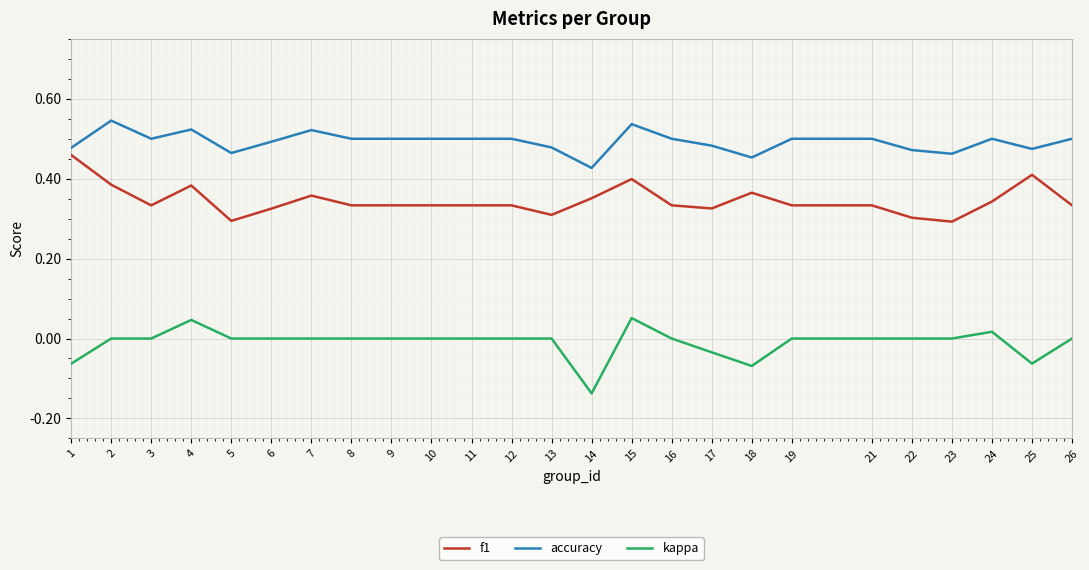

True or false: kappa has a value of 0.1 at 4.

False